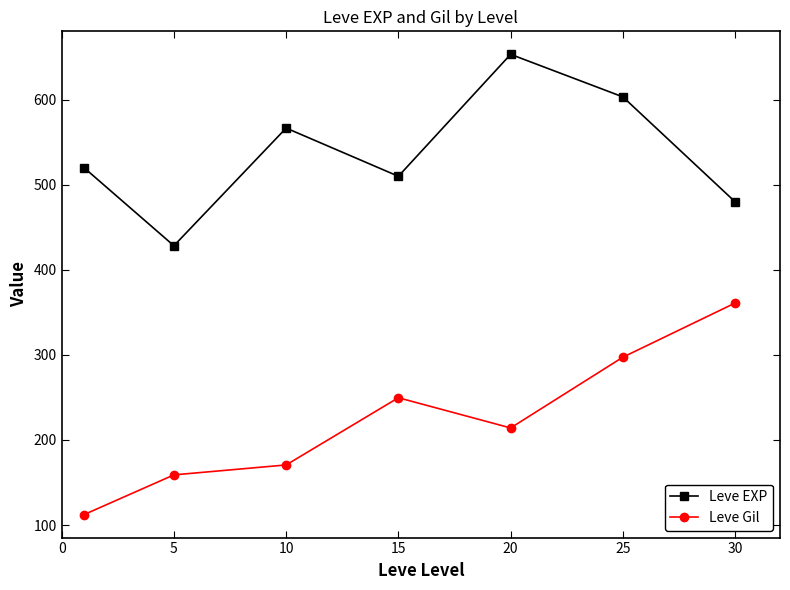

Which series has the largest total across all categories?

Leve EXP